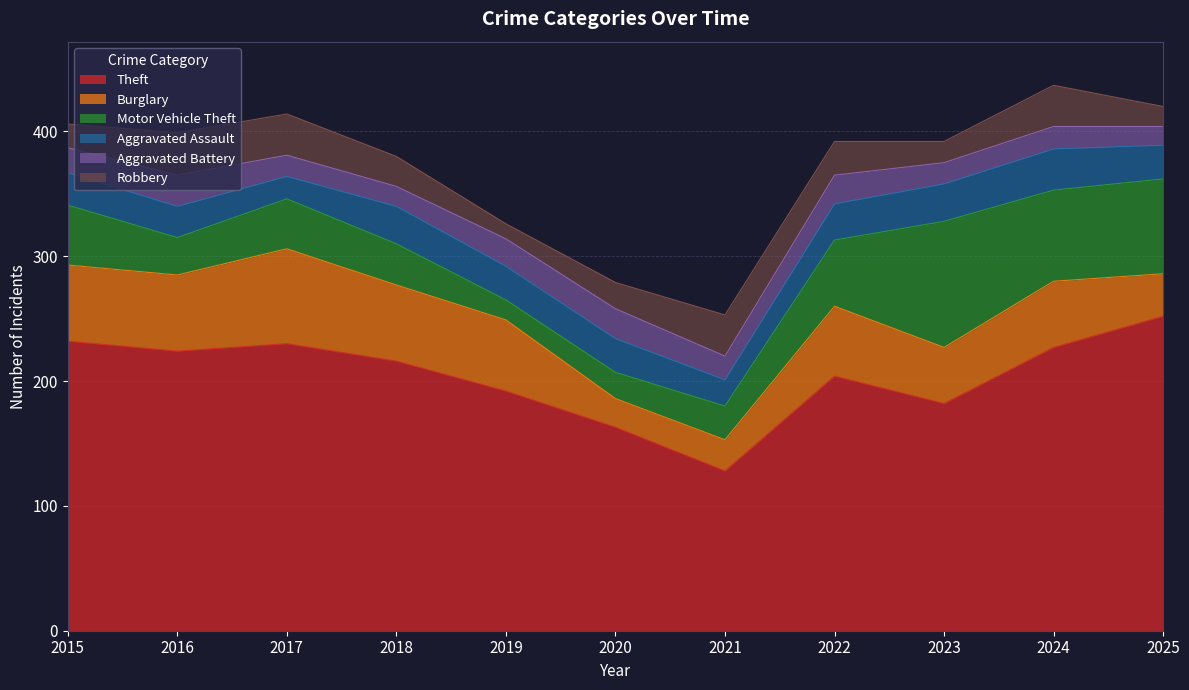

At which category does Aggravated Assault reach its first local valley?

2017